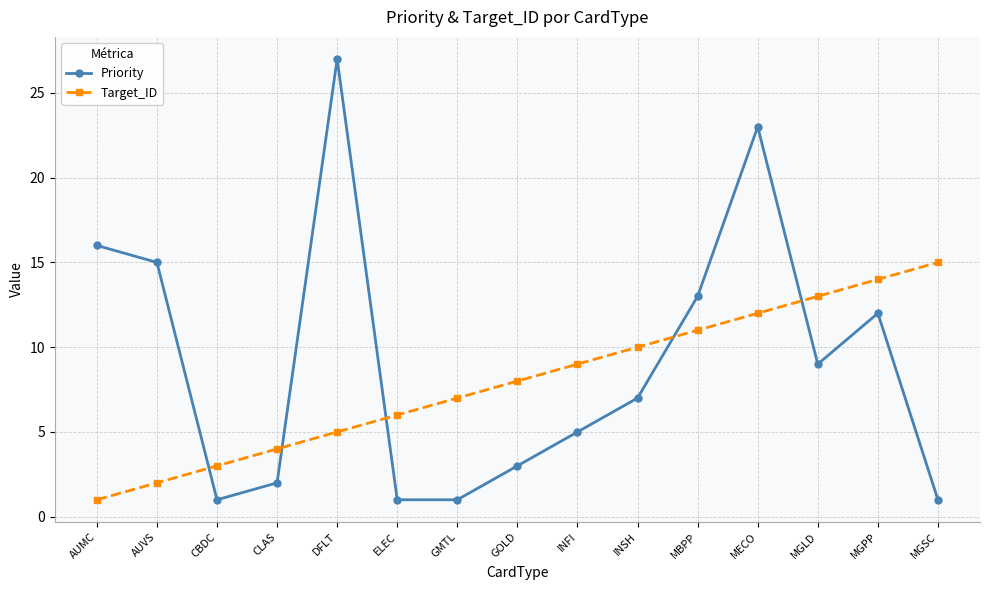

Reading right to left, transcribe all the data shown in this chart.

Priority: MGSC=1	MGPP=12	MGLD=9	MECO=23	MBPP=13	INSH=7	INFI=5	GOLD=3	GMTL=1	ELEC=1	DFLT=27	CLAS=2	CBDC=1	AUVS=15	AUMC=16
Target_ID: MGSC=15	MGPP=14	MGLD=13	MECO=12	MBPP=11	INSH=10	INFI=9	GOLD=8	GMTL=7	ELEC=6	DFLT=5	CLAS=4	CBDC=3	AUVS=2	AUMC=1